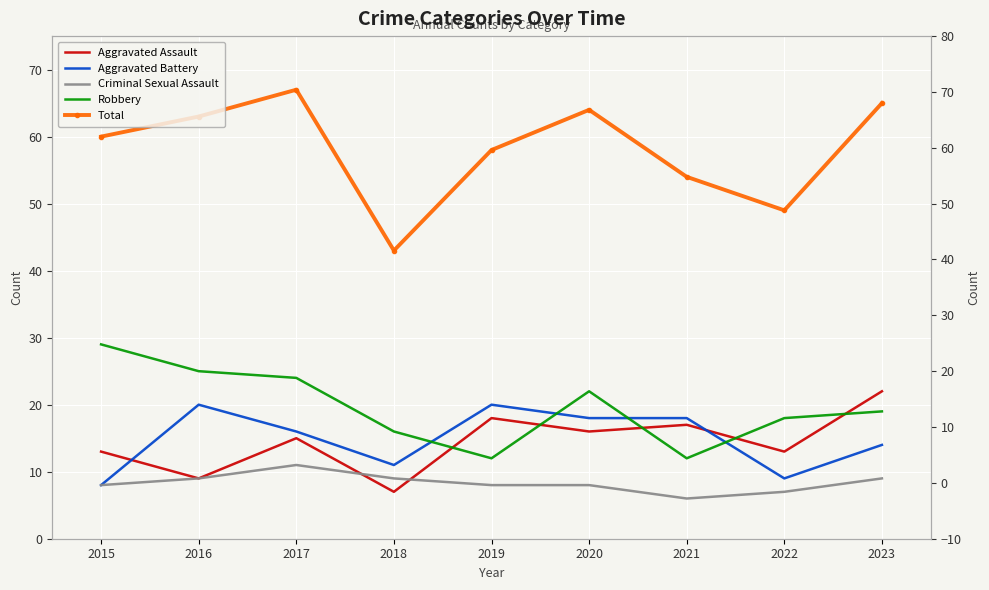

What is the total value across all series at 2018?

86